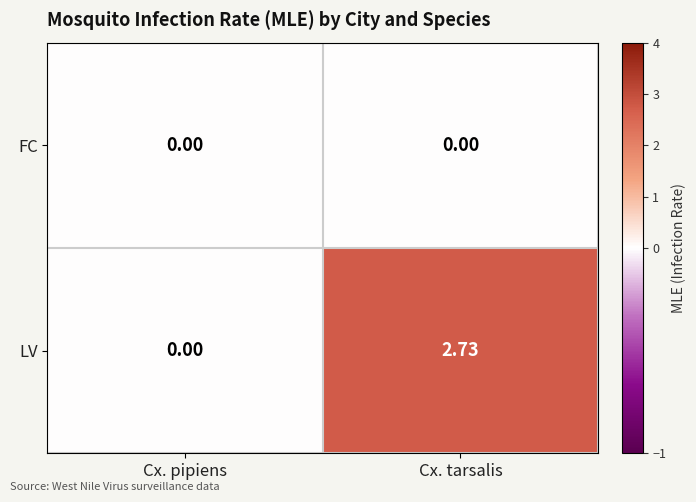

At which label does LV reach its peak?

Cx. tarsalis